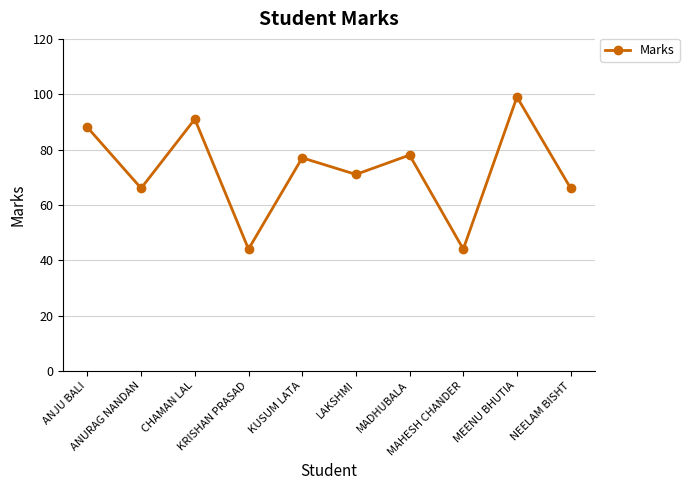

Reading right to left, what are all the values shown in this chart?

NEELAM BISHT=66	MEENU BHUTIA=99	MAHESH CHANDER=44	MADHUBALA=78	LAKSHMI=71	KUSUM LATA=77	KRISHAN PRASAD=44	CHAMAN LAL=91	ANURAG NANDAN=66	ANJU BALI=88